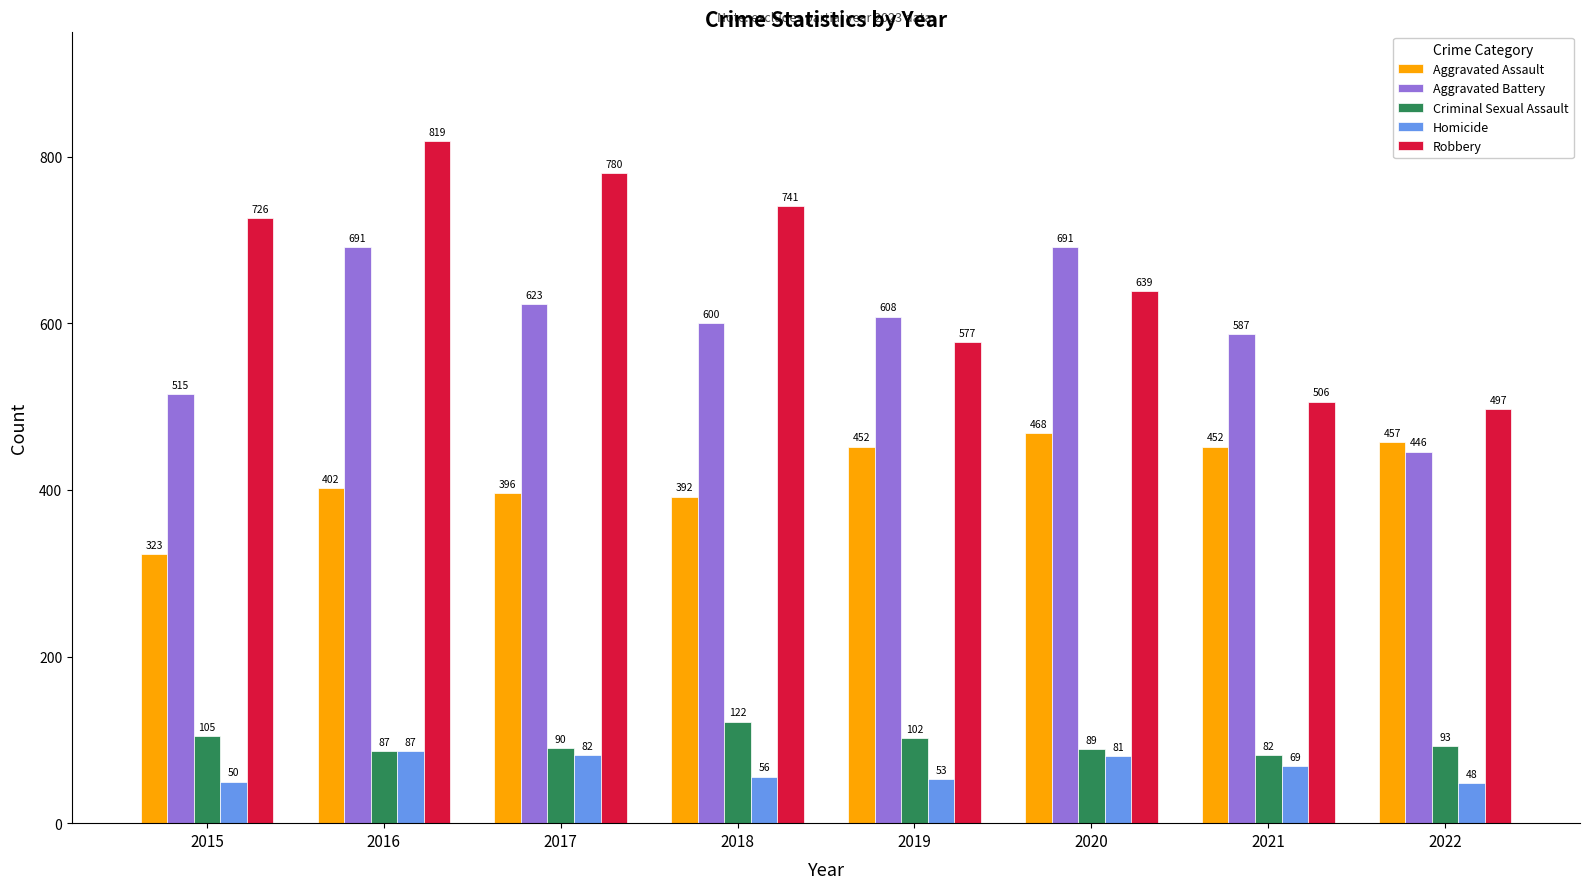

Reading left to right, transcribe all the data shown in this chart.

Aggravated Assault: 323	402	396	392	452	468	452	457
Aggravated Battery: 515	691	623	600	608	691	587	446
Criminal Sexual Assault: 105	87	90	122	102	89	82	93
Homicide: 50	87	82	56	53	81	69	48
Robbery: 726	819	780	741	577	639	506	497